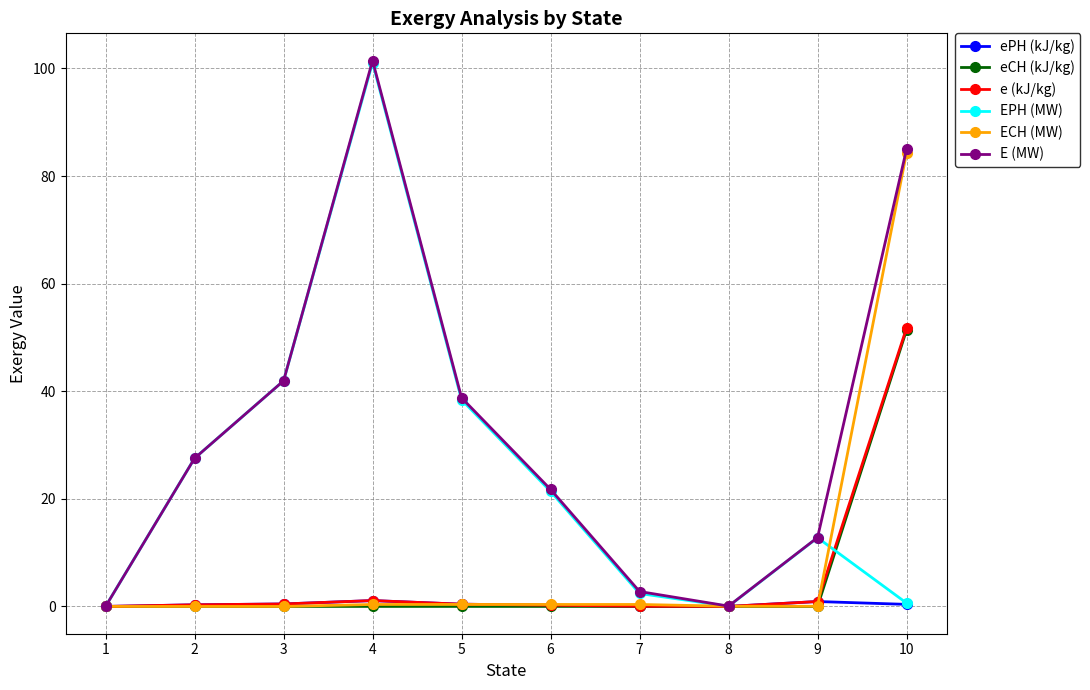

What is the sum of all EPH (MW) values?

246.2